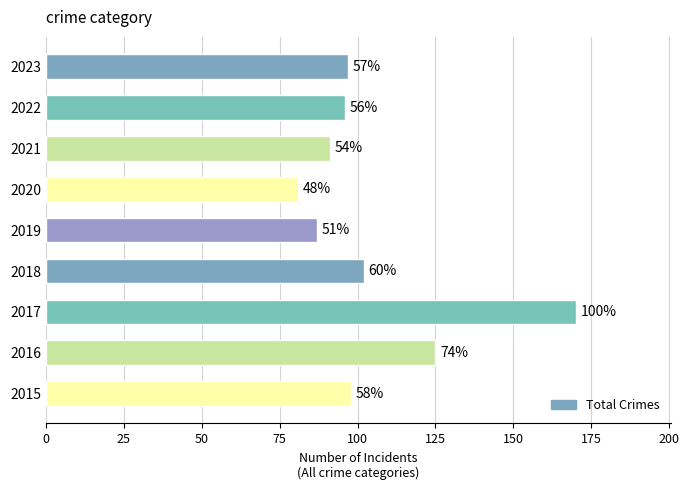

Are the bars horizontal?

Yes